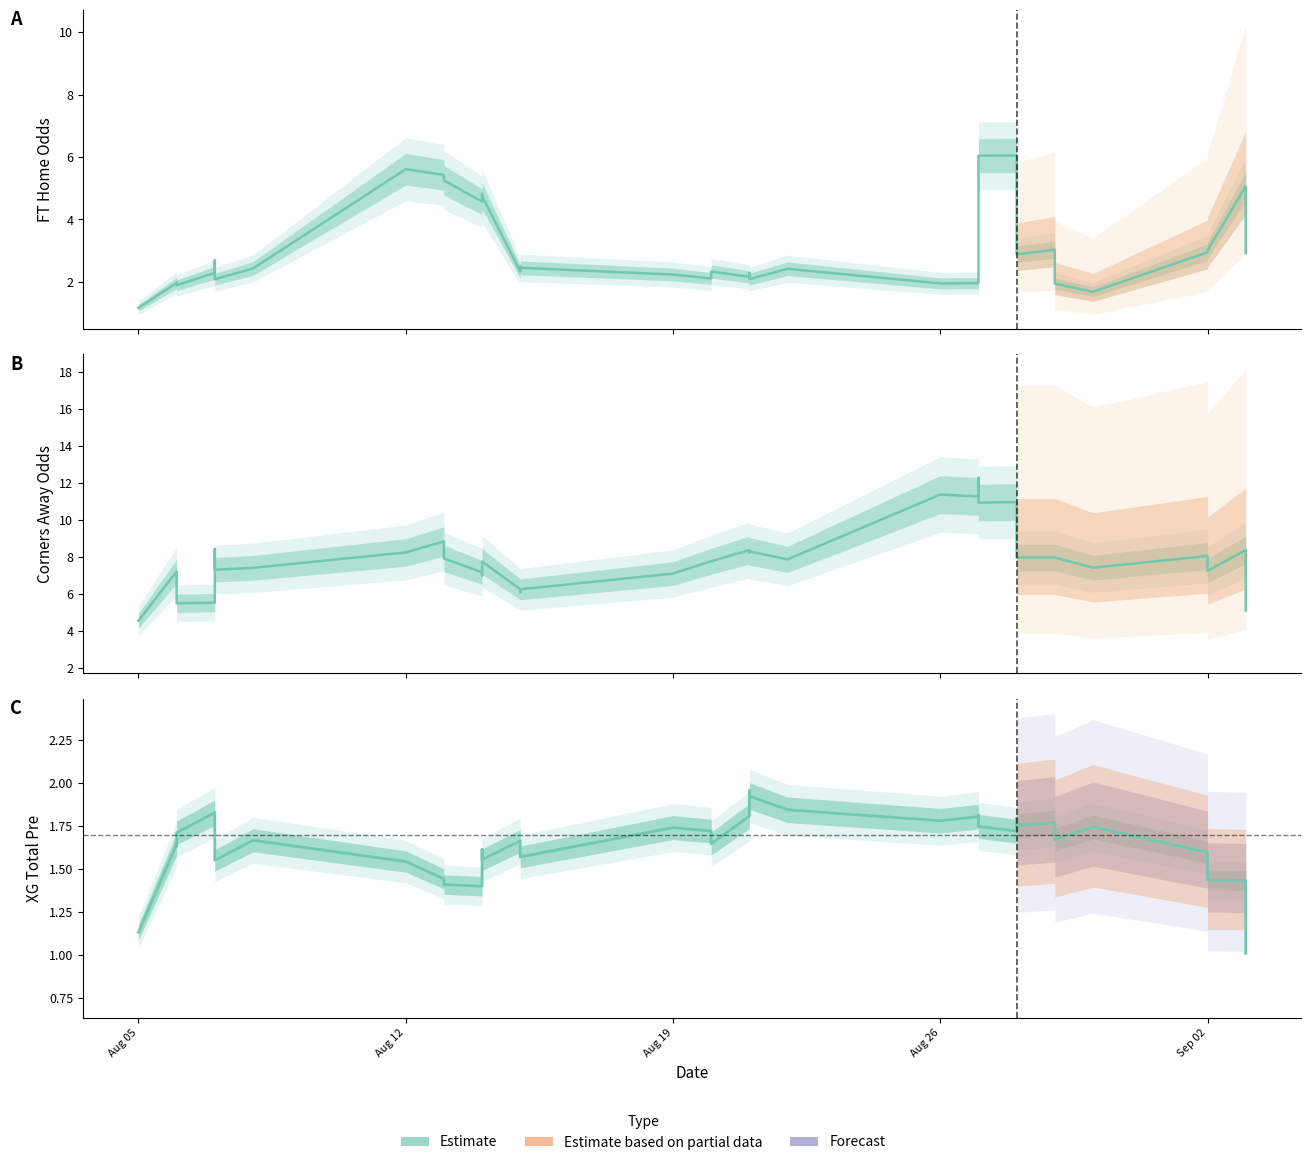

What is the average value?

1.6